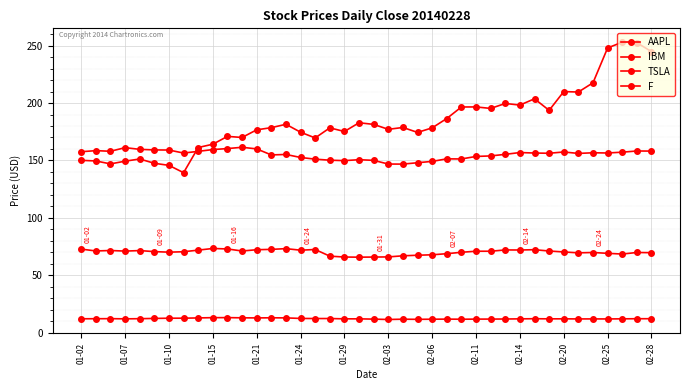

Rank the series by their average value, from lowest to highest.

F, AAPL, IBM, TSLA